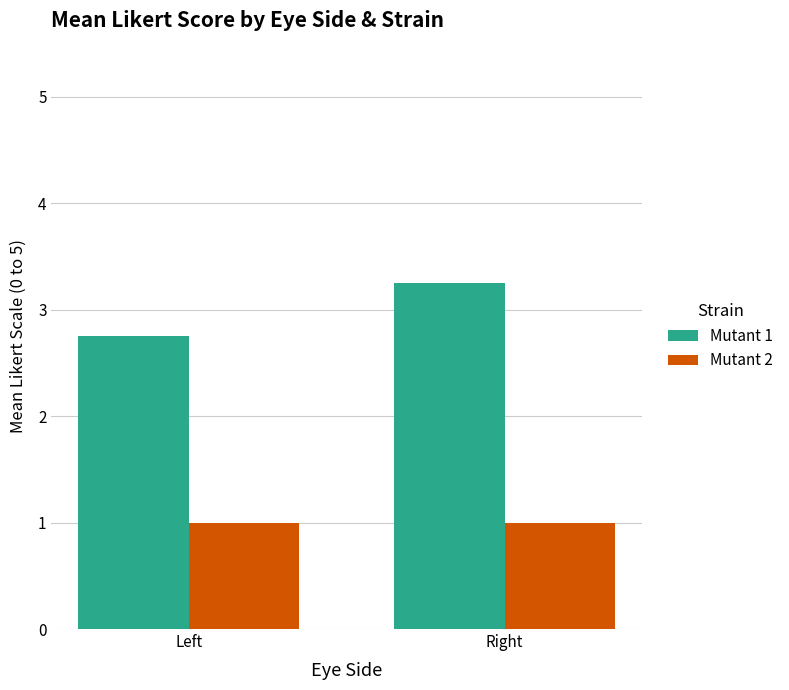

How many series are shown in this chart?

2